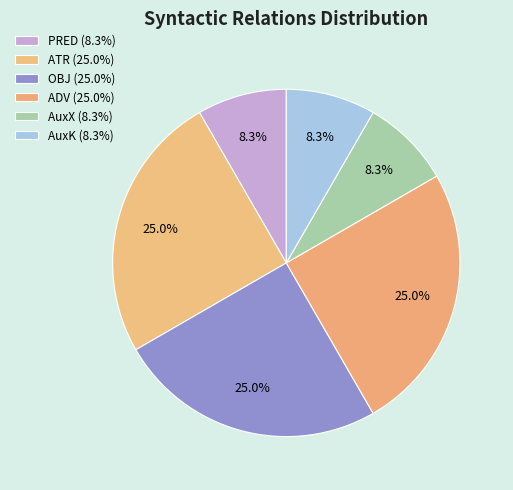

To the nearest percent, what portion does PRED represent?

8%